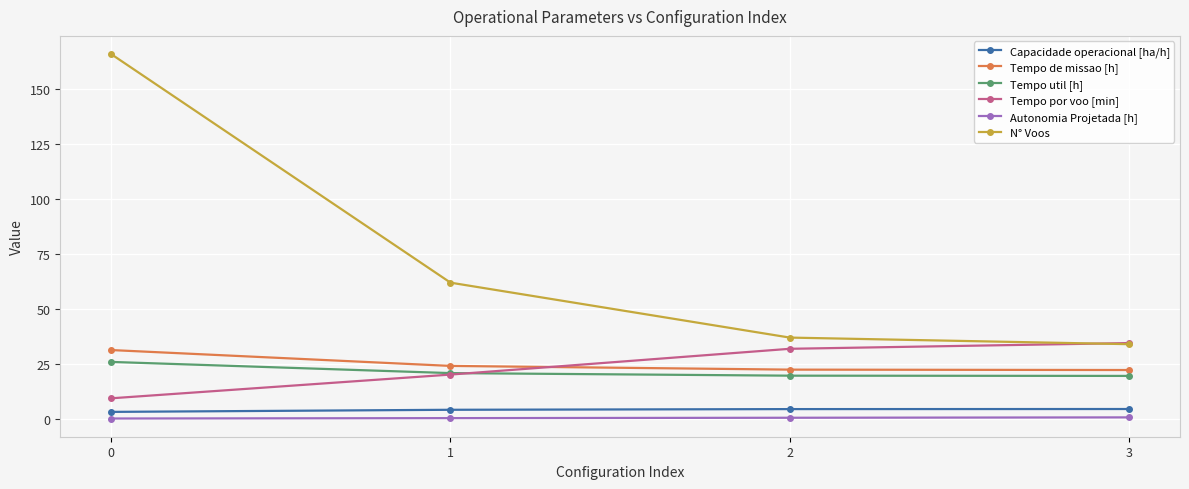

Where is N° Voos nearest to the value 100?

1